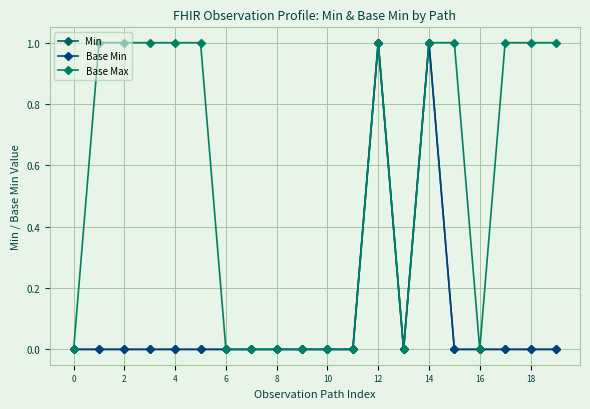

Is this an area chart (filled region under the line)?

No